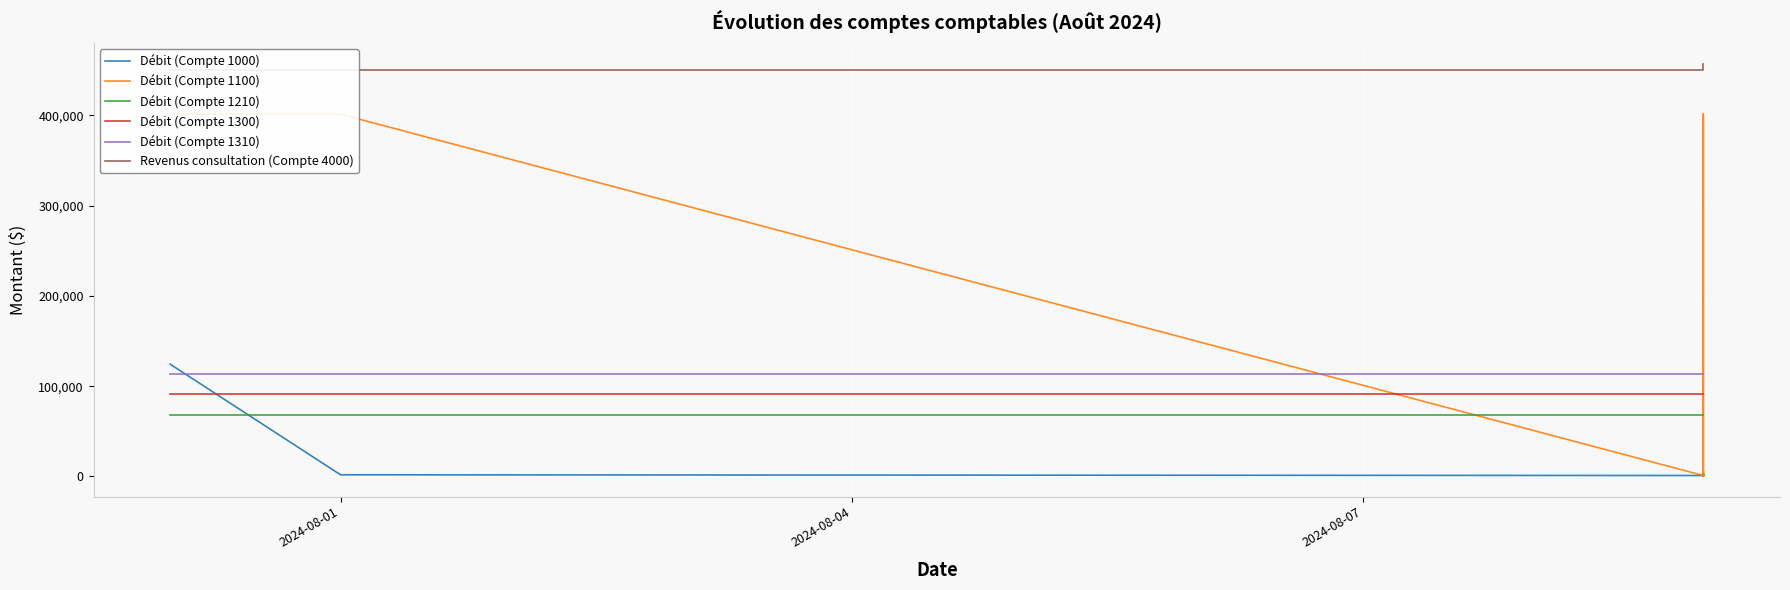

Rank the series by their maximum value, from lowest to highest.

Débit (Compte 1210), Débit (Compte 1300), Débit (Compte 1310), Débit (Compte 1000), Débit (Compte 1100), Revenus consultation (Compte 4000)